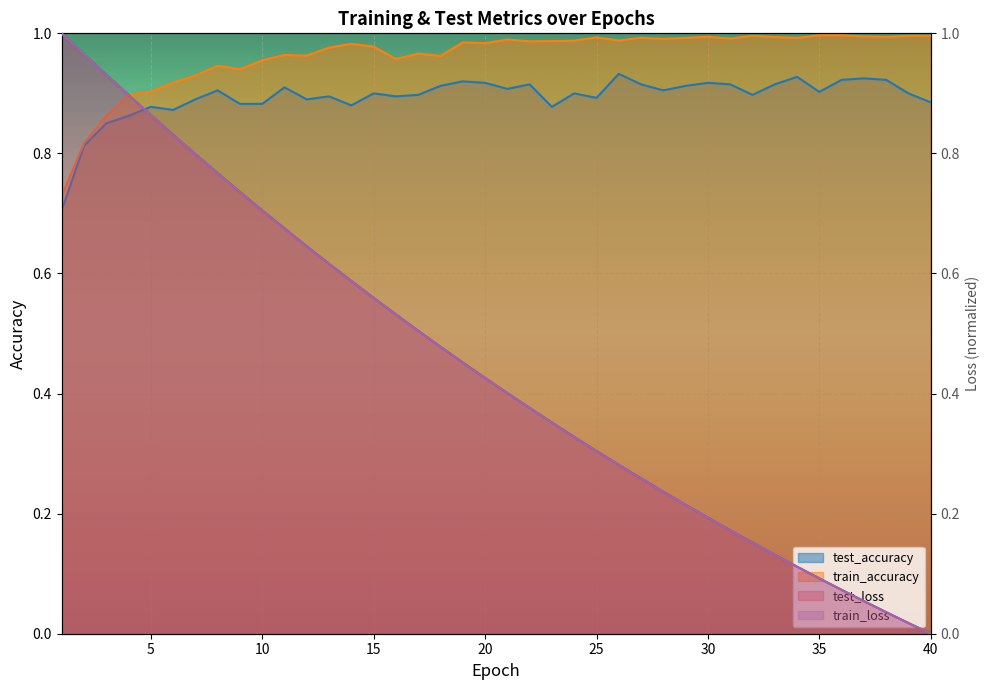

Reading right to left, extract all data points from this chart.

test_loss: 40=0.0	39=0.0	38=0.0	37=0.1	36=0.1	35=0.1	34=0.1	33=0.1	32=0.2	31=0.2	30=0.2	29=0.2	28=0.2	27=0.3	26=0.3	25=0.3	24=0.3	23=0.4	22=0.4	21=0.4	20=0.4	19=0.5	18=0.5	17=0.5	16=0.5	15=0.6	14=0.6	13=0.6	12=0.6	11=0.7	10=0.7	9=0.7	8=0.8	7=0.8	6=0.8	5=0.9	4=0.9	3=0.9	2=1.0	1=1.0
train_loss: 40=0.0	39=0.0	38=0.0	37=0.1	36=0.1	35=0.1	34=0.1	33=0.1	32=0.2	31=0.2	30=0.2	29=0.2	28=0.2	27=0.3	26=0.3	25=0.3	24=0.3	23=0.4	22=0.4	21=0.4	20=0.4	19=0.5	18=0.5	17=0.5	16=0.5	15=0.6	14=0.6	13=0.6	12=0.6	11=0.7	10=0.7	9=0.7	8=0.8	7=0.8	6=0.8	5=0.9	4=0.9	3=0.9	2=1.0	1=1.0
test_accuracy: 40=0.9	39=0.9	38=0.9	37=0.9	36=0.9	35=0.9	34=0.9	33=0.9	32=0.9	31=0.9	30=0.9	29=0.9	28=0.9	27=0.9	26=0.9	25=0.9	24=0.9	23=0.9	22=0.9	21=0.9	20=0.9	19=0.9	18=0.9	17=0.9	16=0.9	15=0.9	14=0.9	13=0.9	12=0.9	11=0.9	10=0.9	9=0.9	8=0.9	7=0.9	6=0.9	5=0.9	4=0.9	3=0.8	2=0.8	1=0.7
train_accuracy: 40=1.0	39=1.0	38=1.0	37=1.0	36=1.0	35=1.0	34=1.0	33=1.0	32=1.0	31=1.0	30=1.0	29=1.0	28=1.0	27=1.0	26=1.0	25=1.0	24=1.0	23=1.0	22=1.0	21=1.0	20=1.0	19=1.0	18=1.0	17=1.0	16=1.0	15=1.0	14=1.0	13=1.0	12=1.0	11=1.0	10=1.0	9=0.9	8=0.9	7=0.9	6=0.9	5=0.9	4=0.9	3=0.9	2=0.8	1=0.7